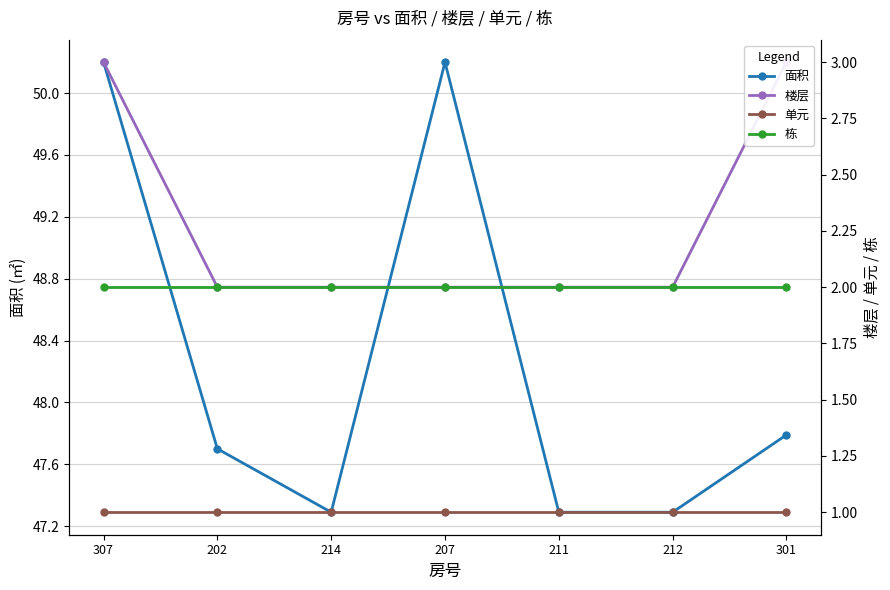

List the series in order of their peak value, highest first.

面积, 楼层, 栋, 单元